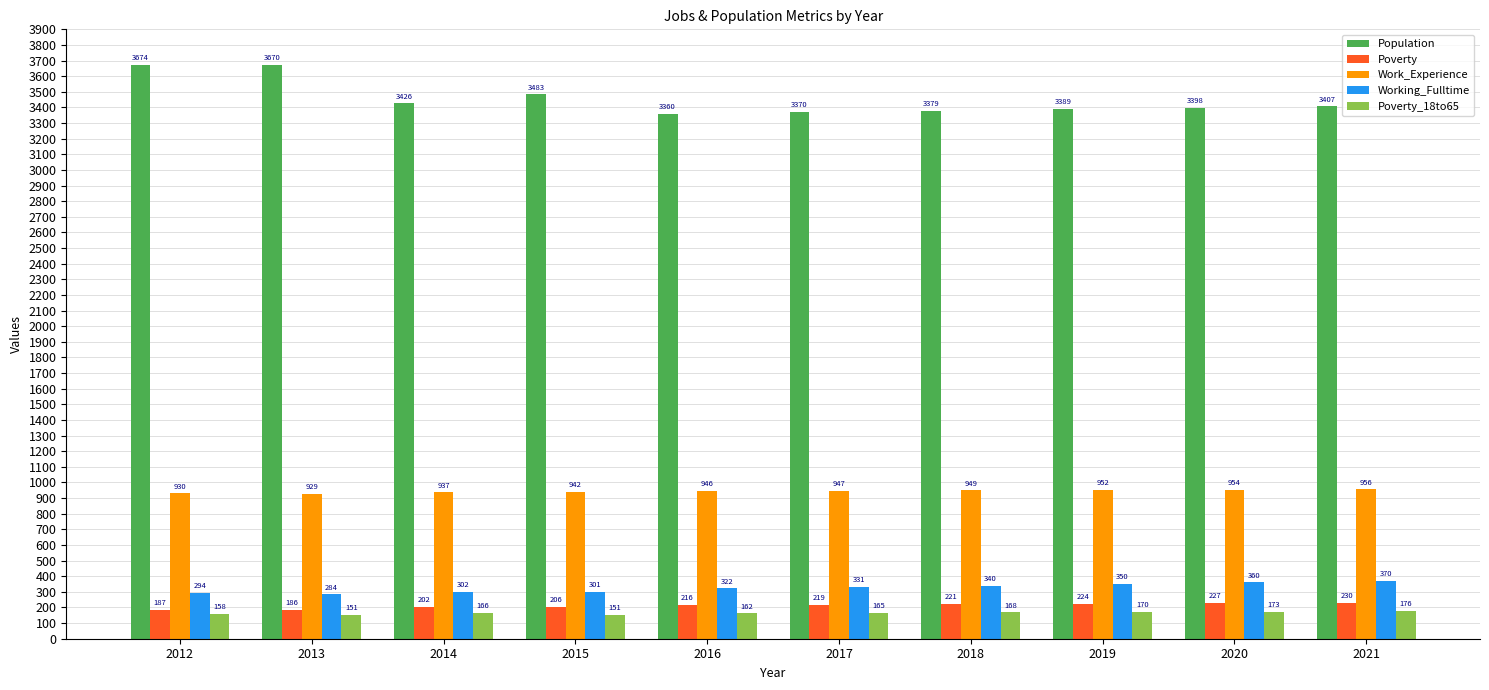

At which category does the chart reach its peak across all series?

2012